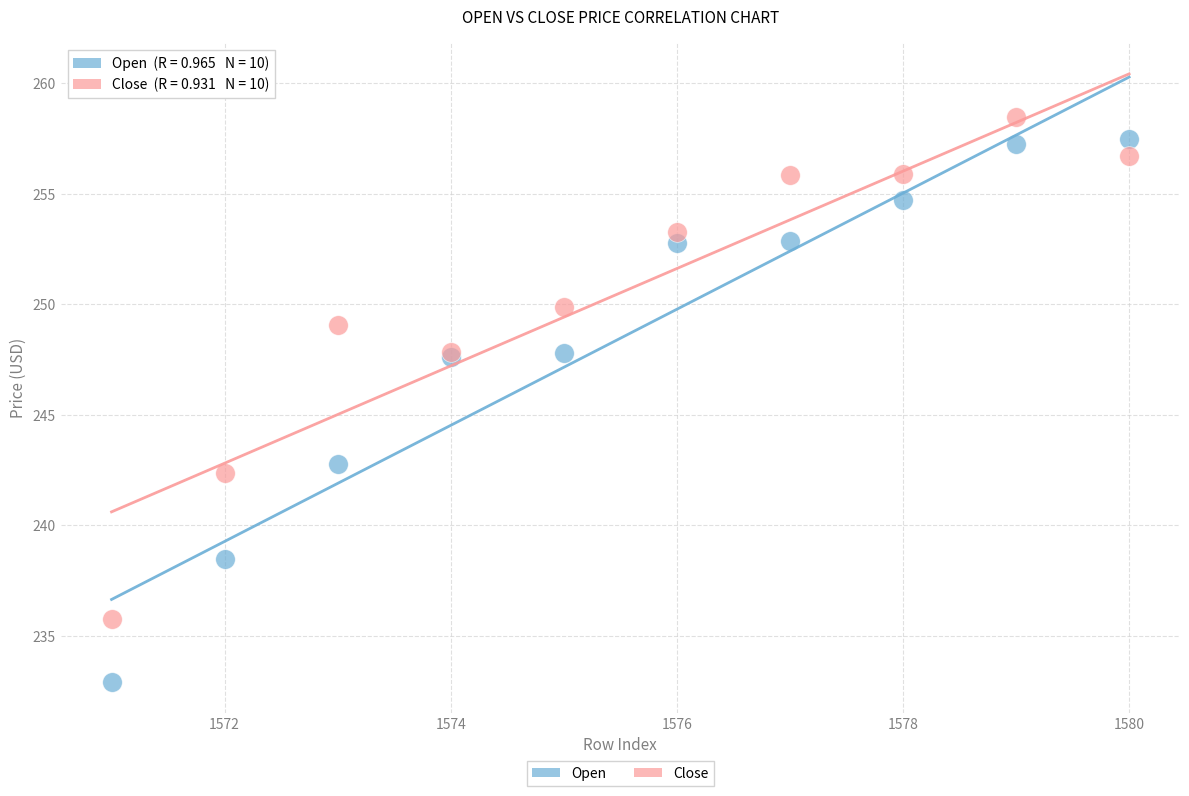

Which series has the widest spread of Y values?

Open